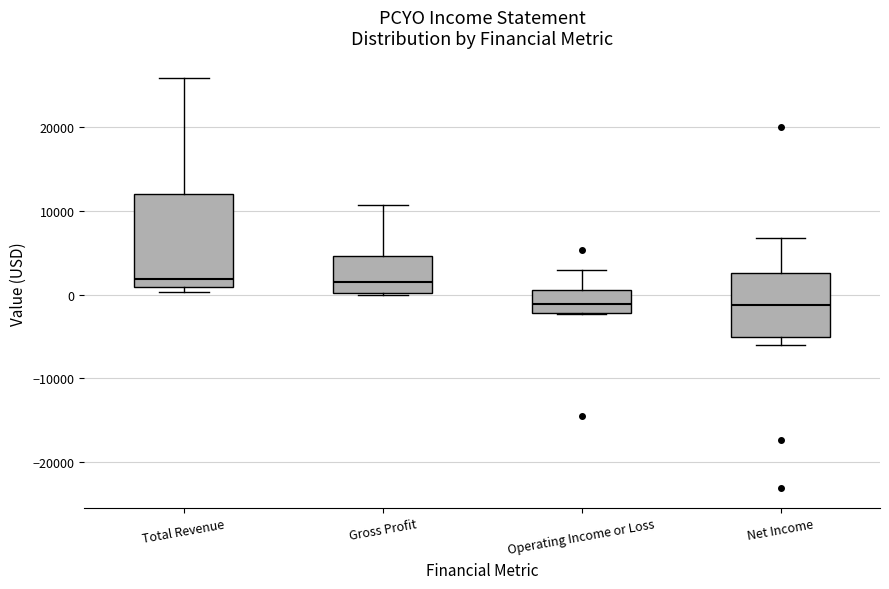

Reading left to right, read every box against the y-axis: the position of its median line, the range the box covers, and the ends of its whiskers. The values are not printed on the chart, so give them approximately, as read against the axis.

Total Revenue: median 2000, box 1000 to 12000, whiskers 0 to 26000
Gross Profit: median 2000, box 0 to 5000, whiskers 0 to 11000
Operating Income or Loss: median -1000, box -2000 to 1000, whiskers -2000 to 3000
Net Income: median -1000, box -5000 to 3000, whiskers -6000 to 7000